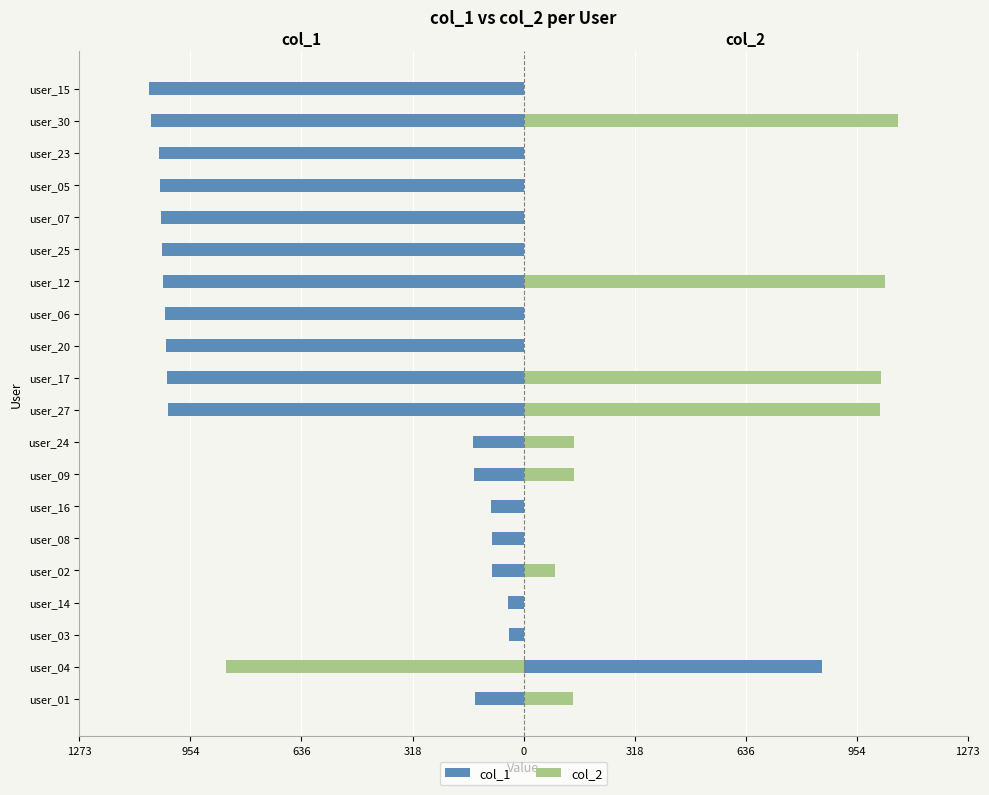

How many values in col_2 are above zero?

8